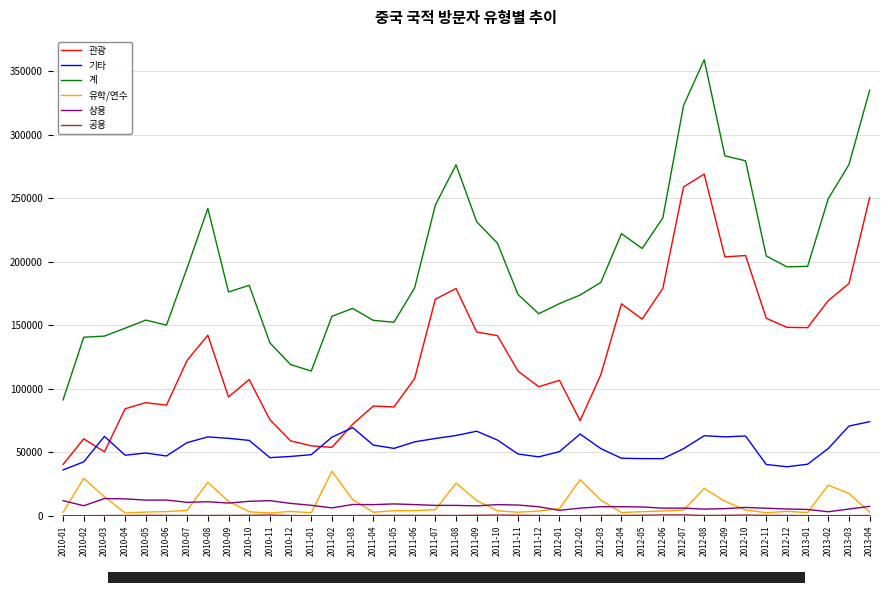

Where does the 상용 series first go above 8171?

2010-01